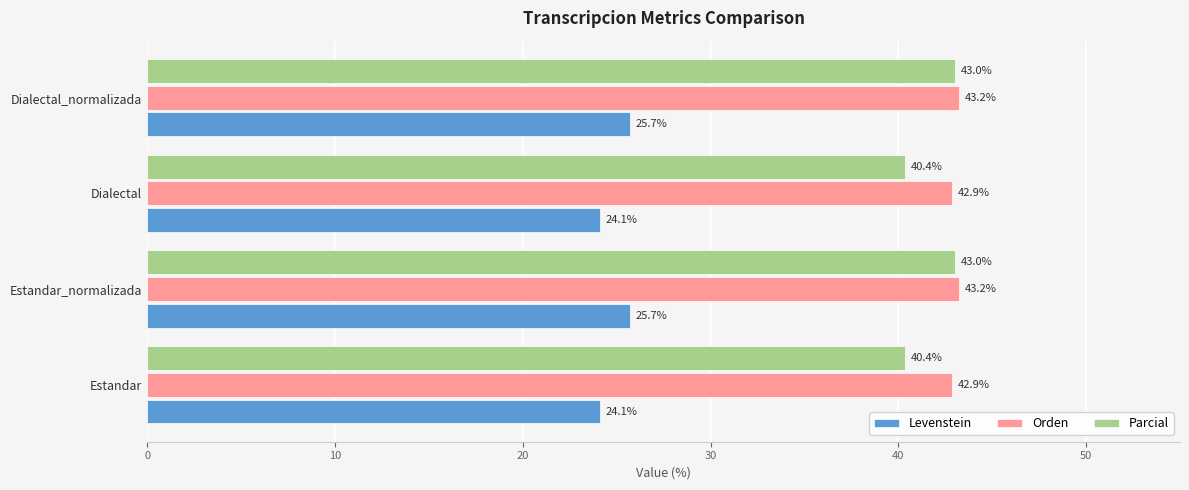

What is the sum of all Levenstein values?

99.6